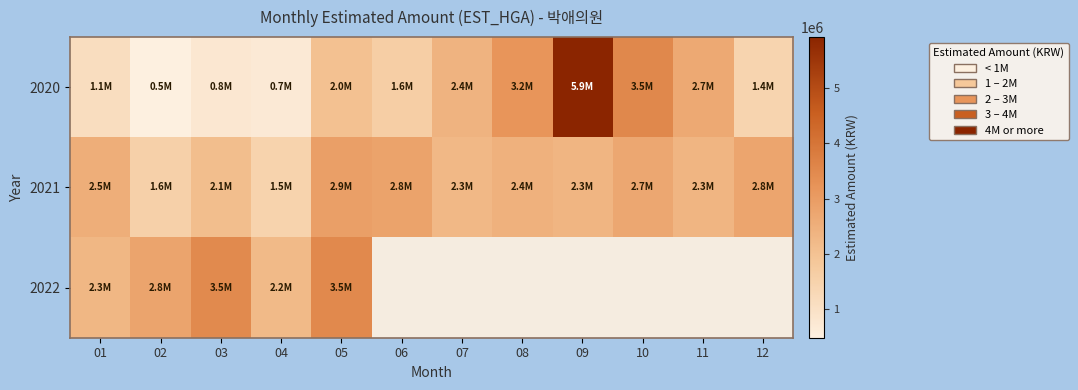

List the series in order of their overall mean, lowest first.

2020, 2021, 2022